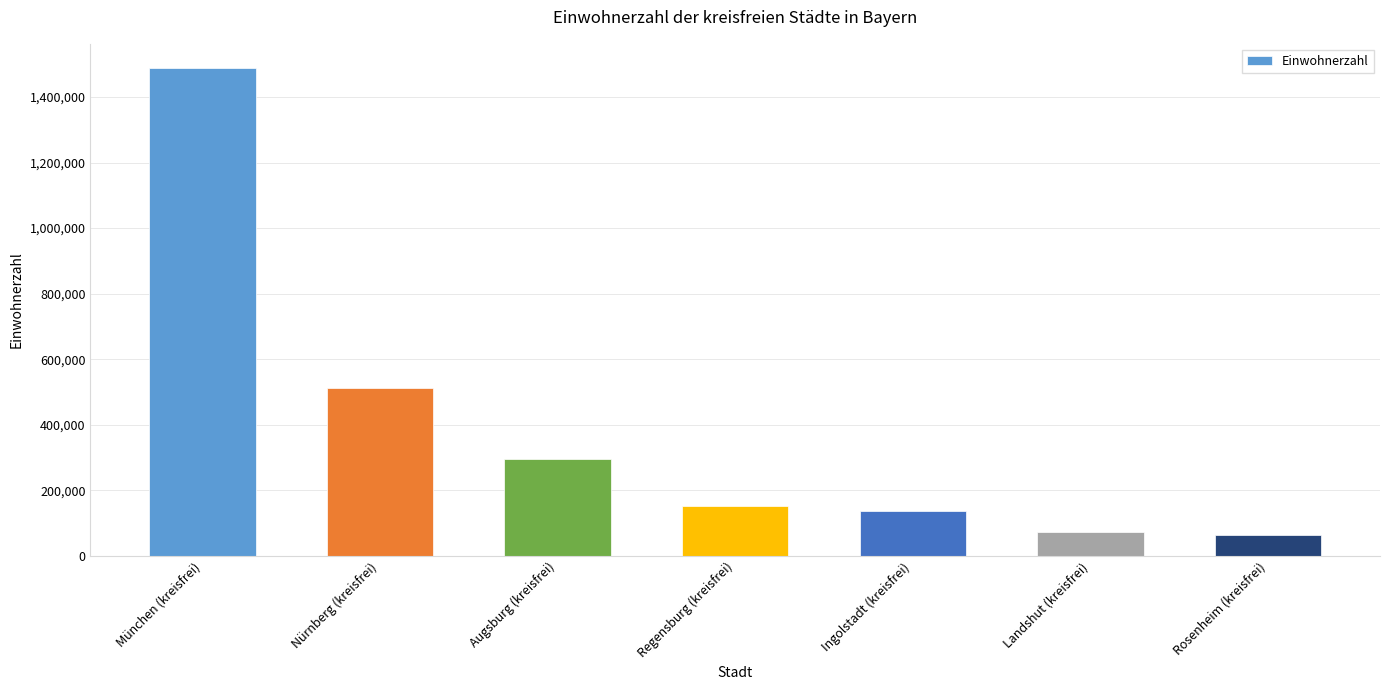

Approximately how many times larger is the value at Rosenheim (kreisfrei) compared to Augsburg (kreisfrei)?

0.2